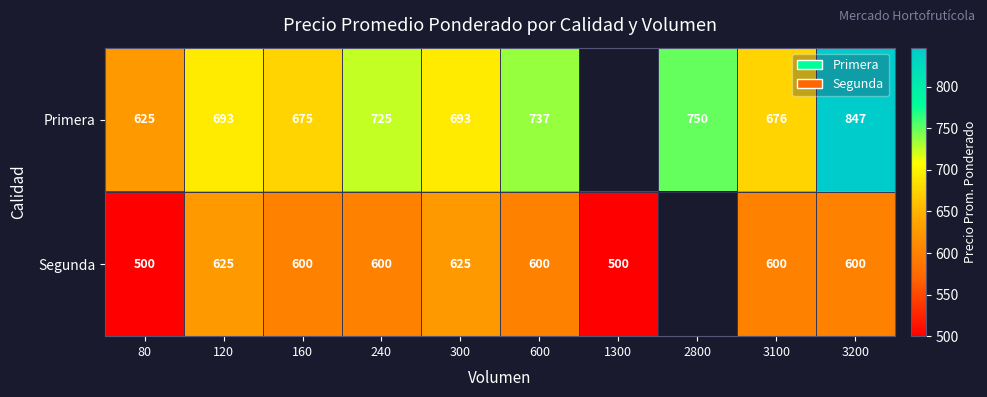

What is the sum of the Primera values at 160 and 80?

1300